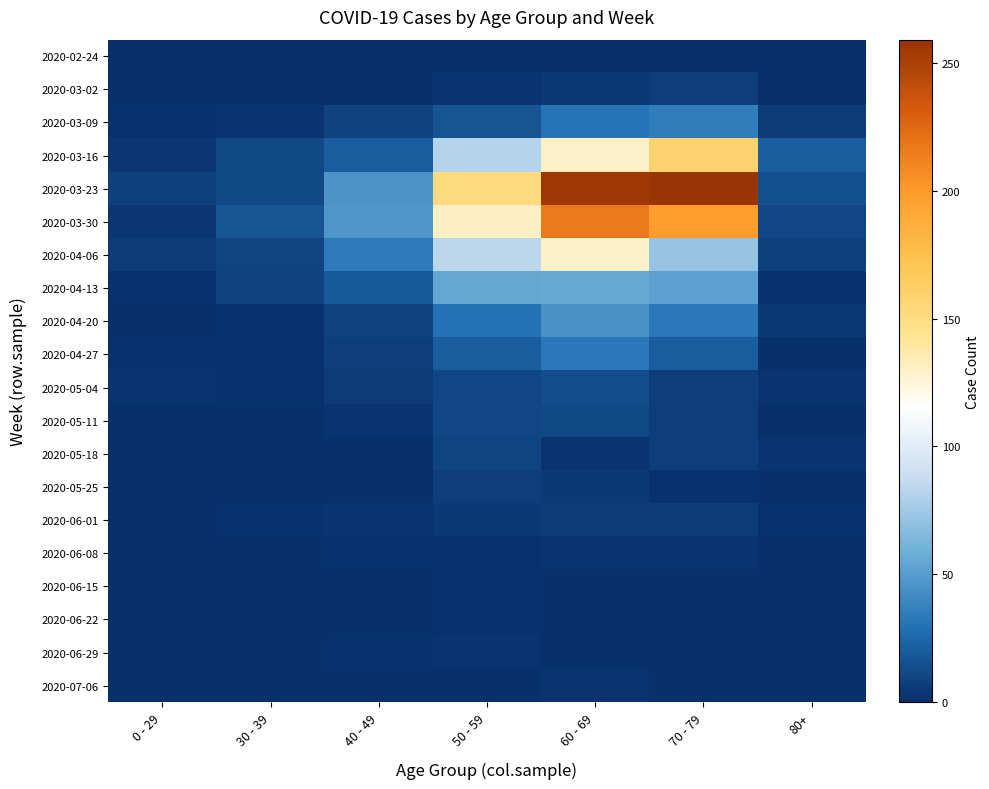

Between 0 - 29 and 80+, which is larger?

0 - 29